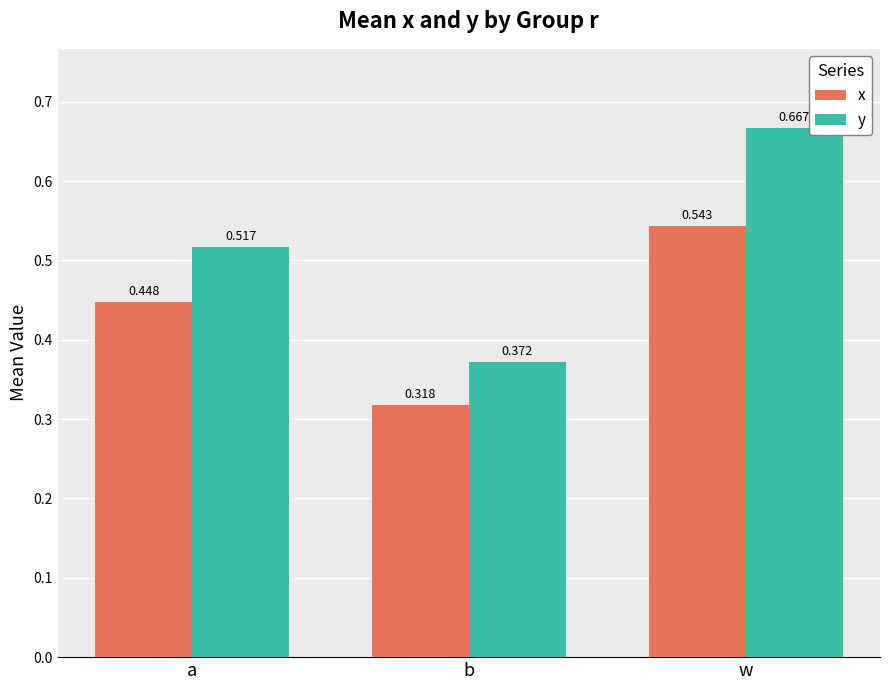

Rank the series by their maximum value, from highest to lowest.

y, x